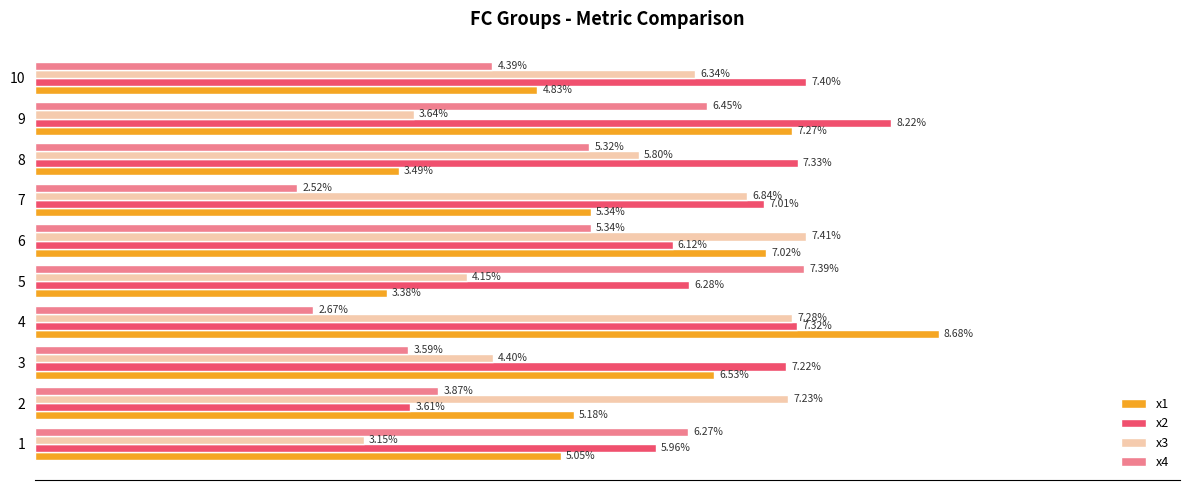

List the series in order of their peak value, lowest first.

x4, x3, x2, x1